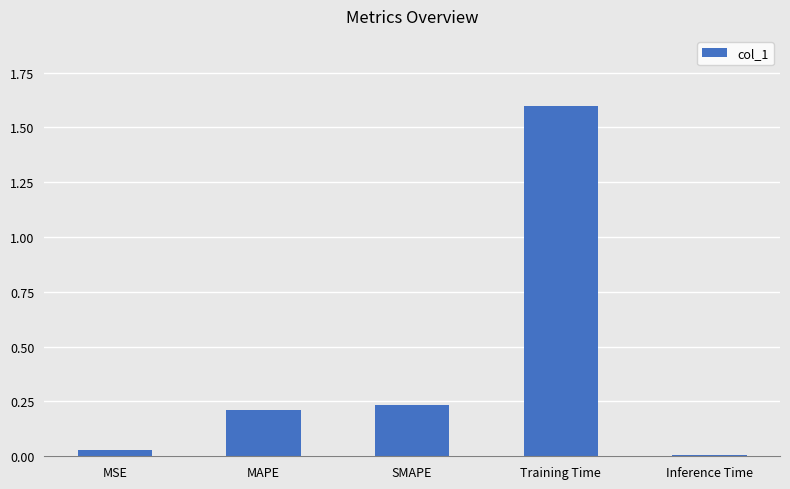

The chart shows a value of 0.2 at SMAPE. True or false?

True